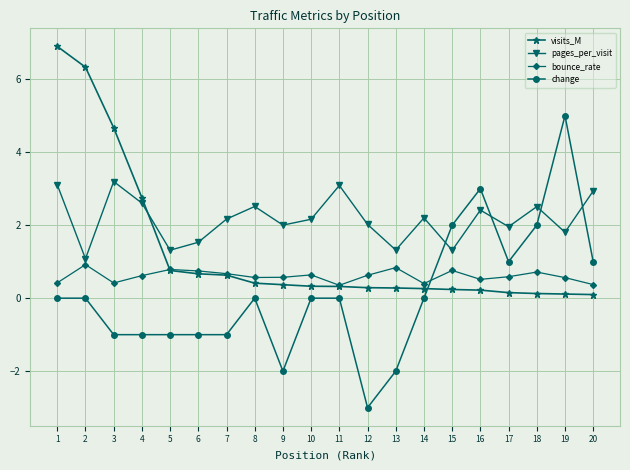

What is the difference between the second highest and second lowest values in the bounce_rate series?

0.5